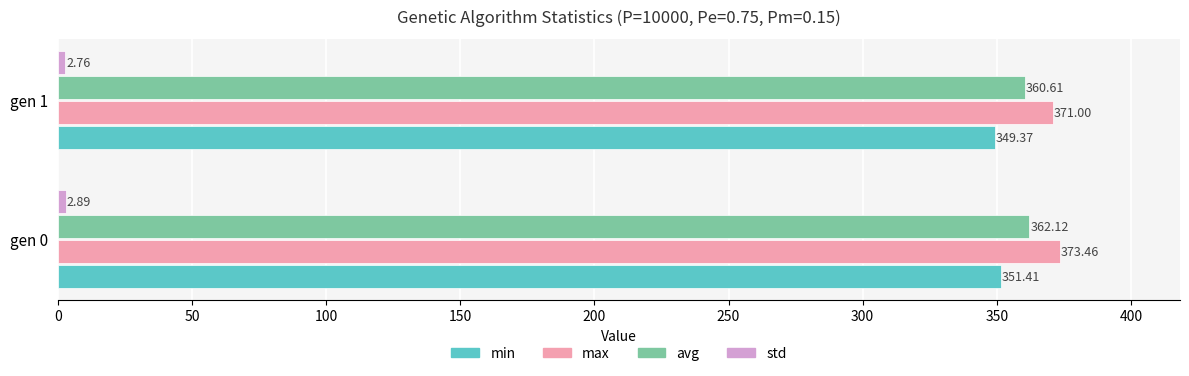

Is the value of min at gen 0 greater than the value of max at gen 1?

No